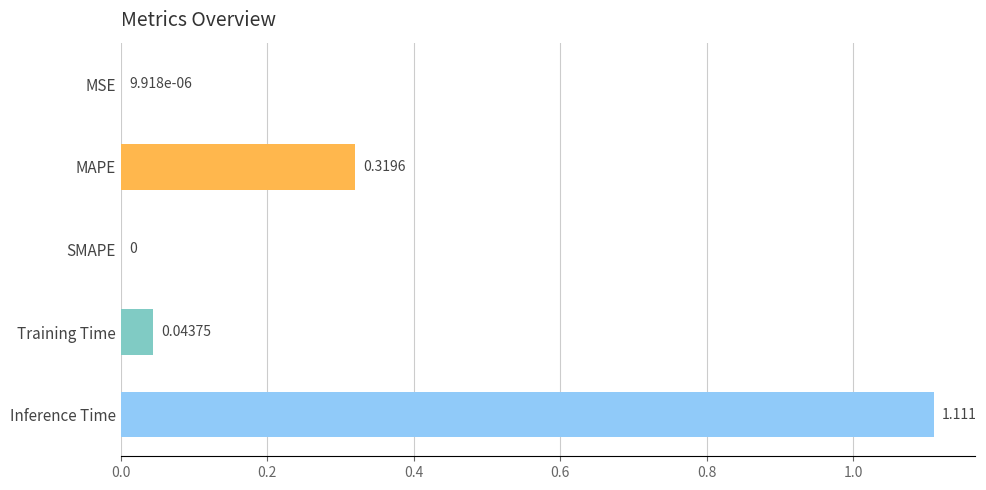

Which has a higher value, MAPE or SMAPE?

MAPE